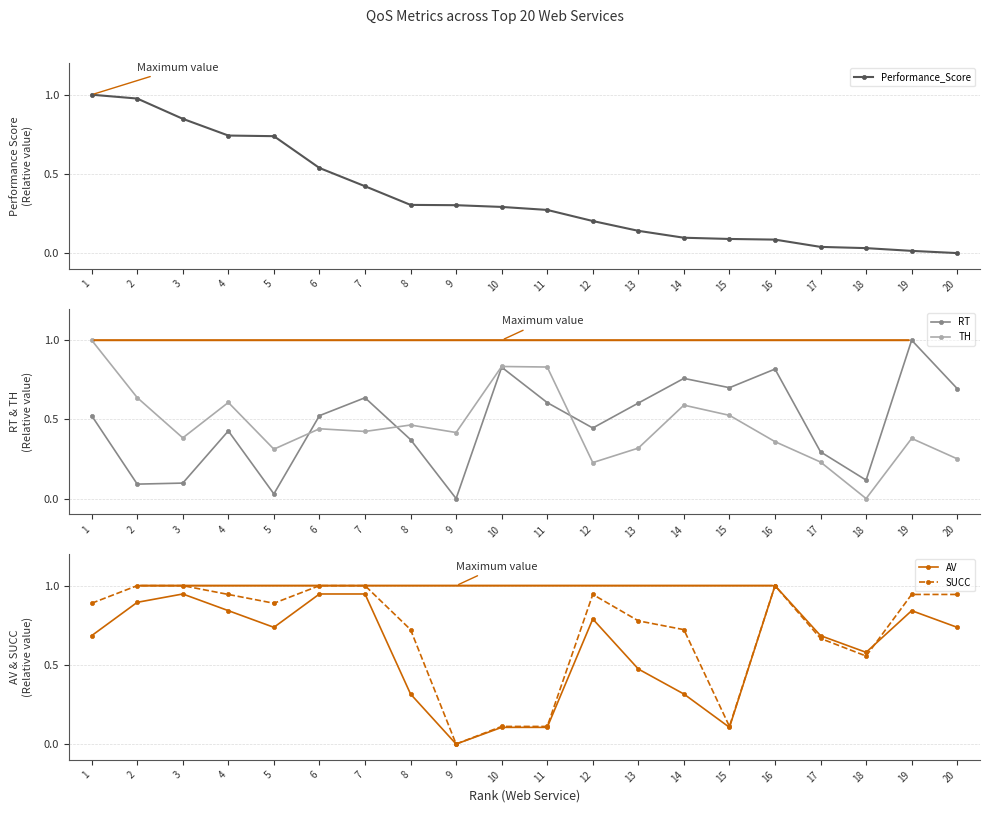

Which series has the largest total across all categories?

SUCC